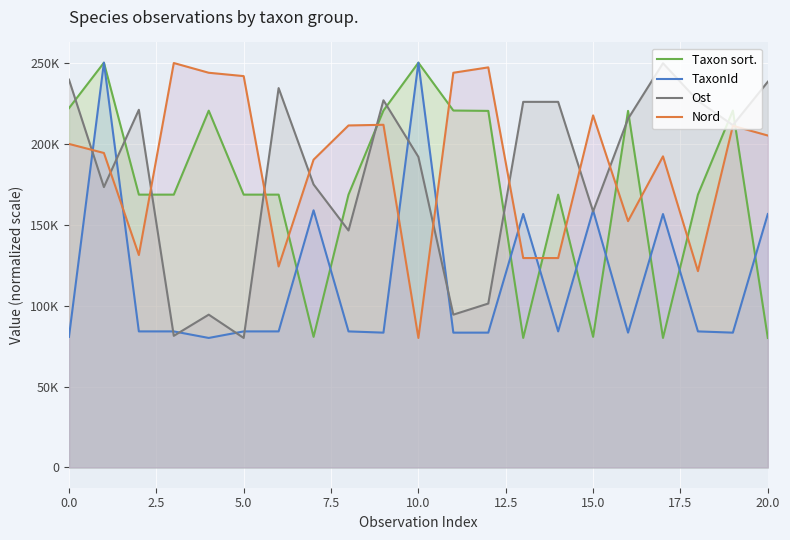

In Ost, how many points are lower than both neighbors (excluding endpoints)?

7